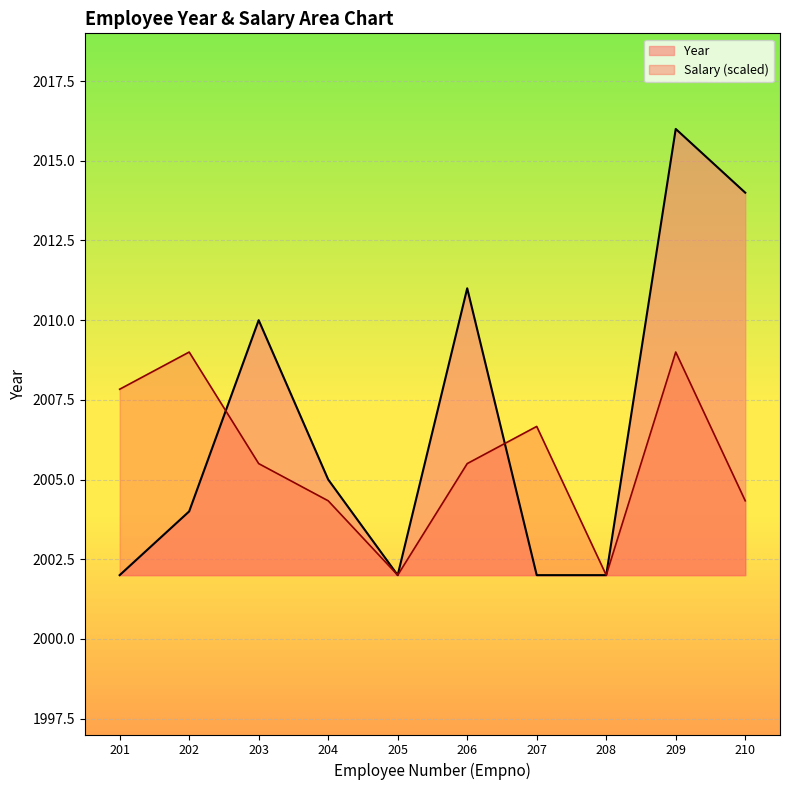

What is the maximum value shown in the chart?

2016.0